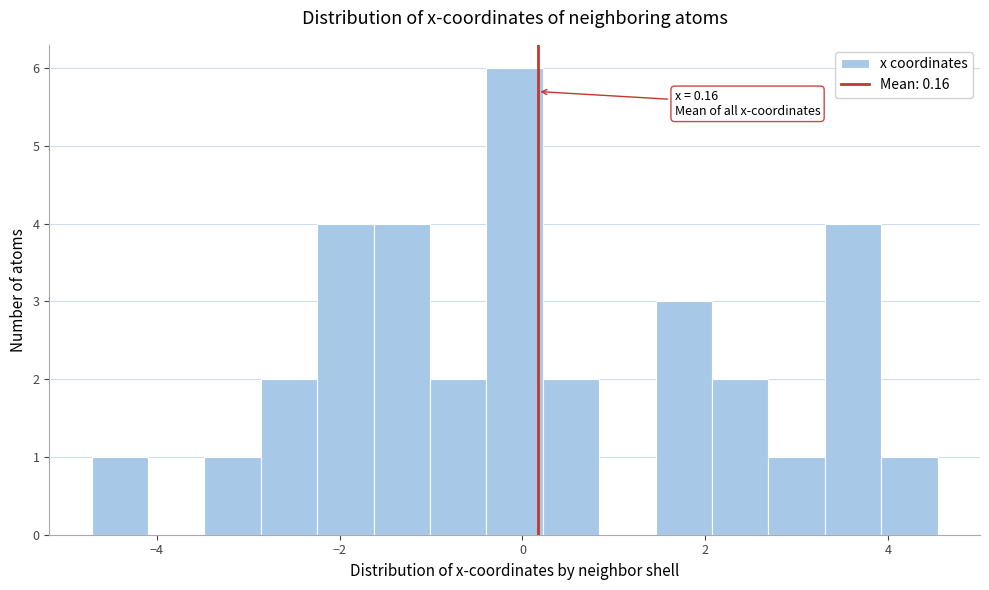

Around what value on the x-axis is the tallest bar? Give the approximate position of its centre, as read against the axis.

0.0